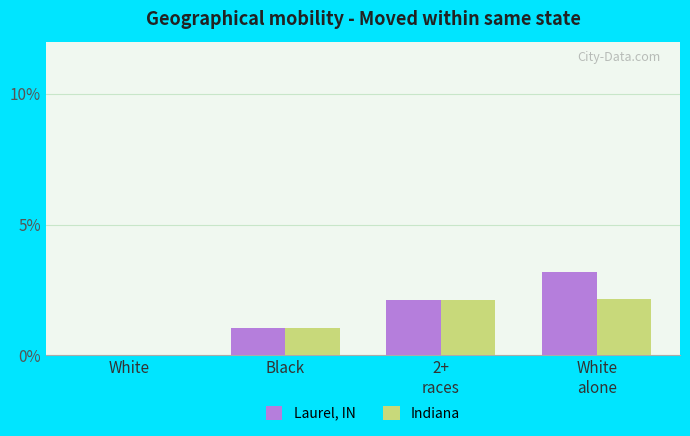

Which series changed the most between Black and White
alone?

Laurel, IN